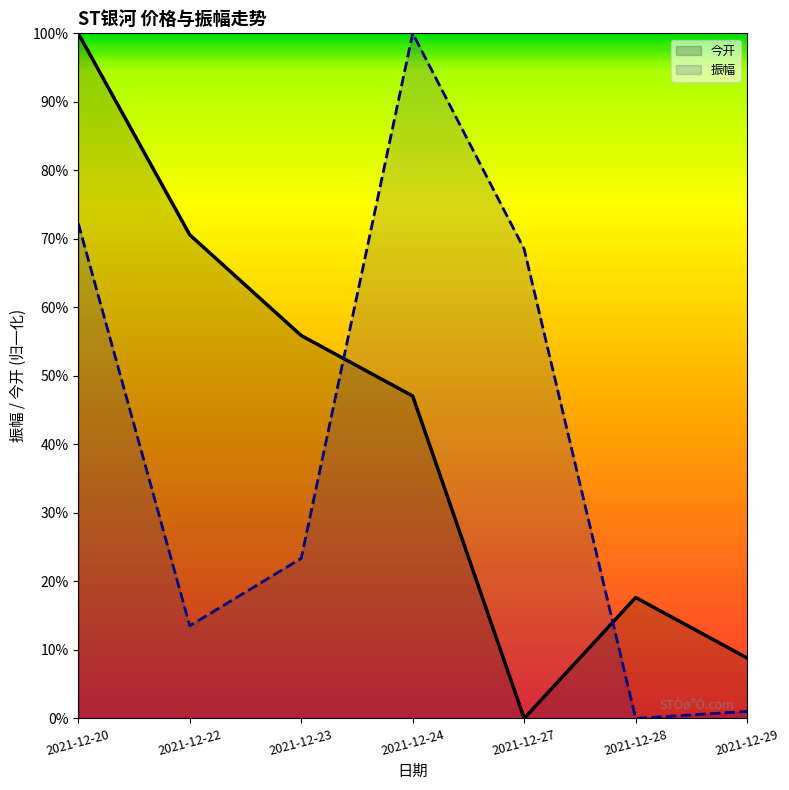

True or false: 振幅 and 今开 cross at least once.

True